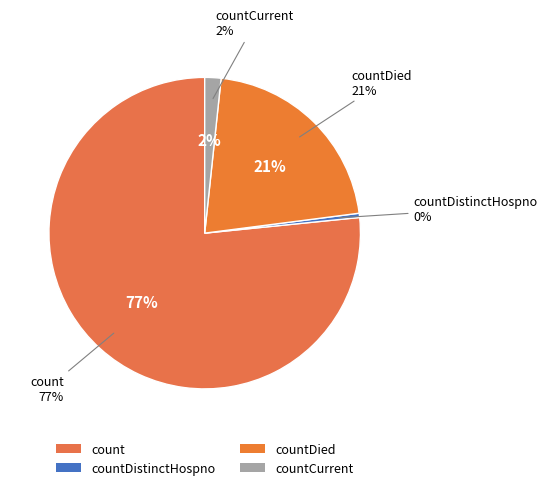

Is countCurrentSuspected the majority of the pie?

No